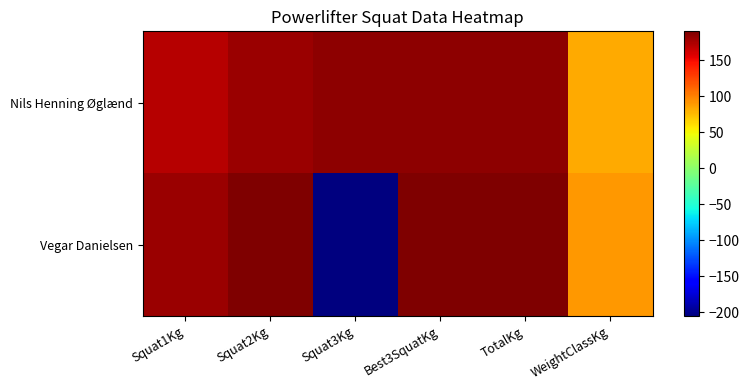

What is the total value across all series at WeightClassKg?

172.5